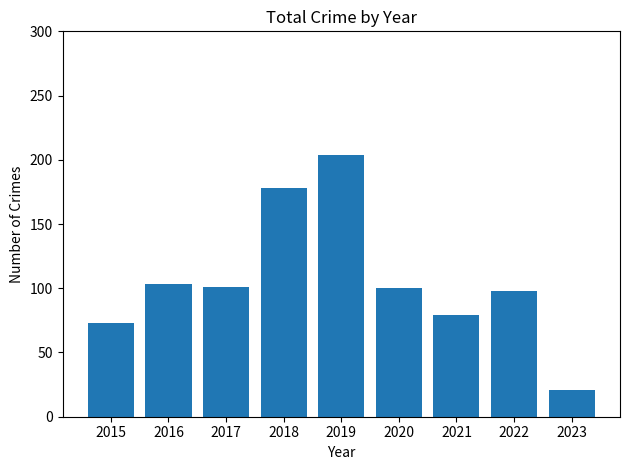

What is the smallest value displayed?

21